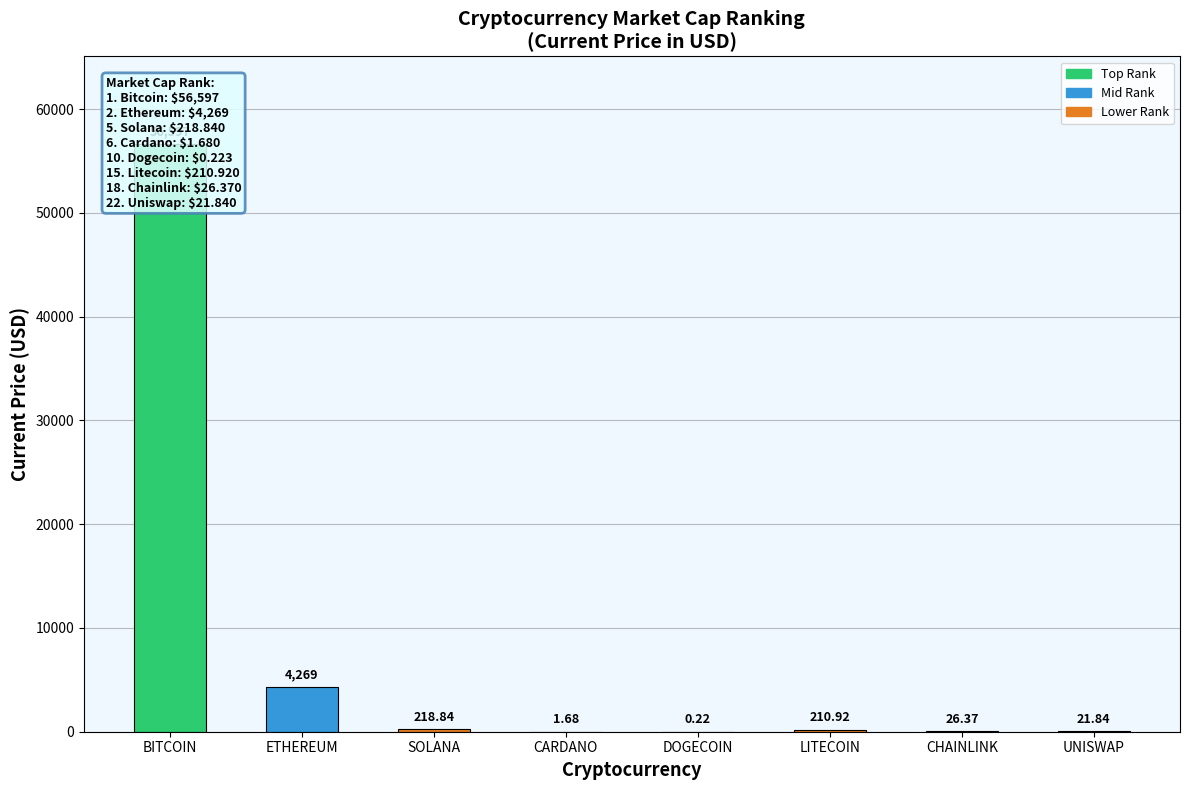

Is it true that the value at SOLANA is 218.8?

True